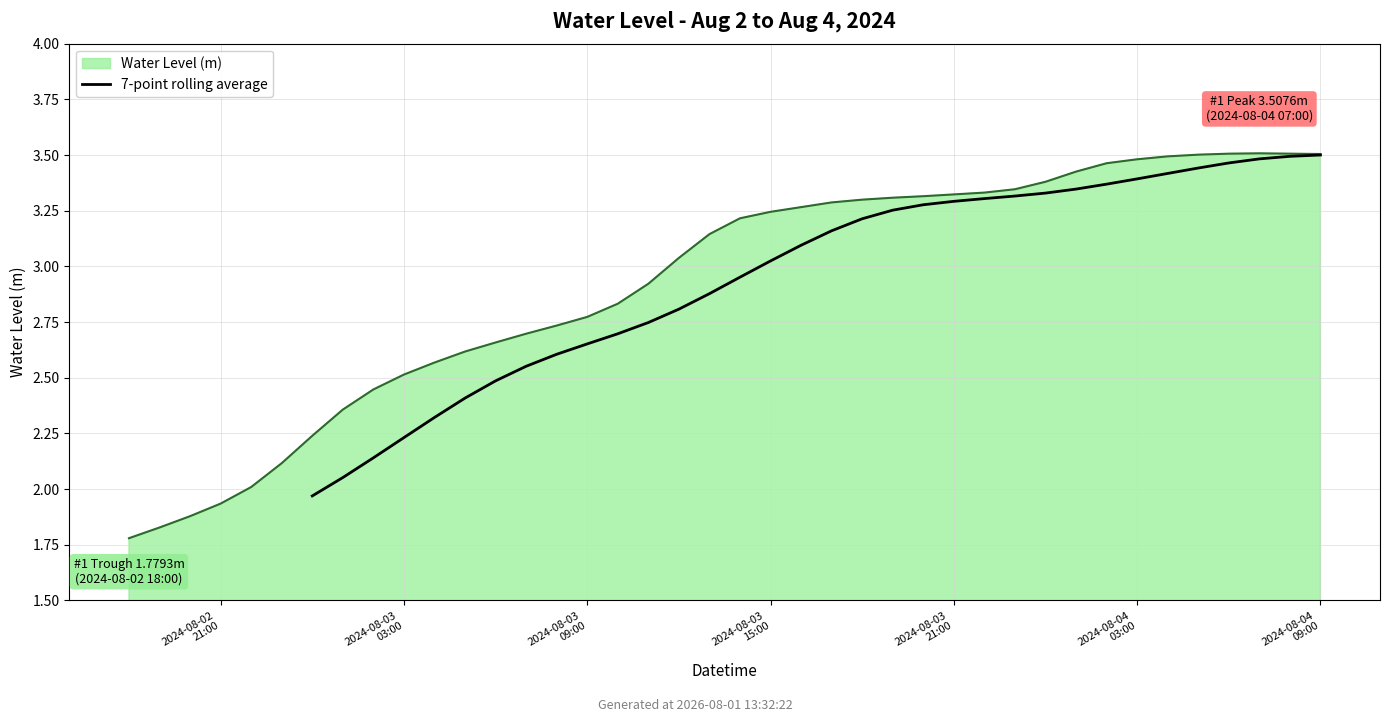

The chart shows a value of 2.1 at 17. True or false?

False